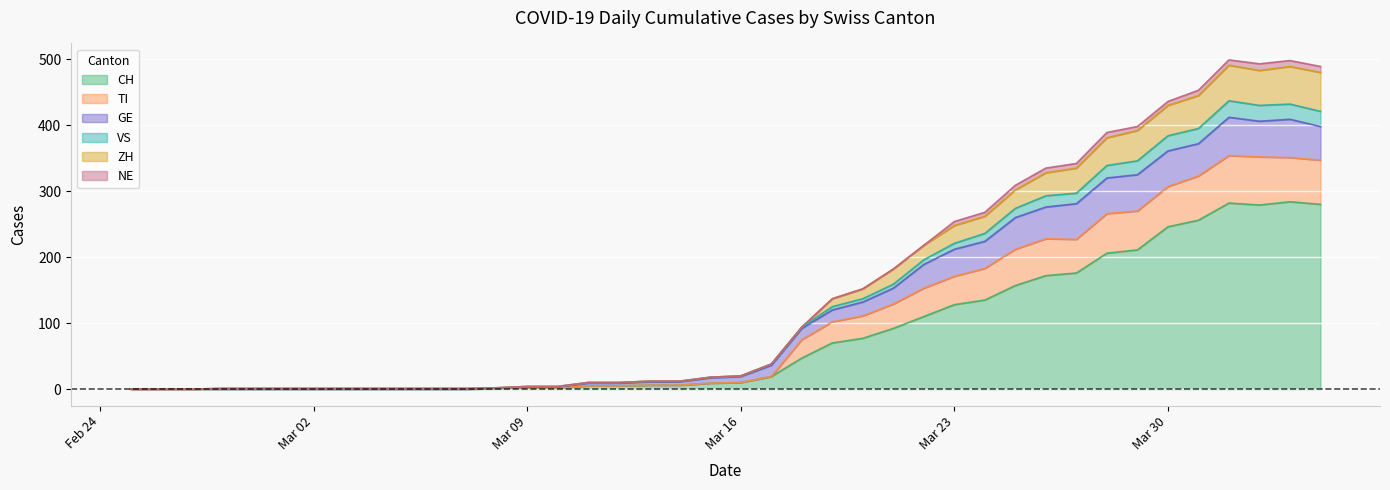

What is the label of the 3rd point from the right?

2020-04-02